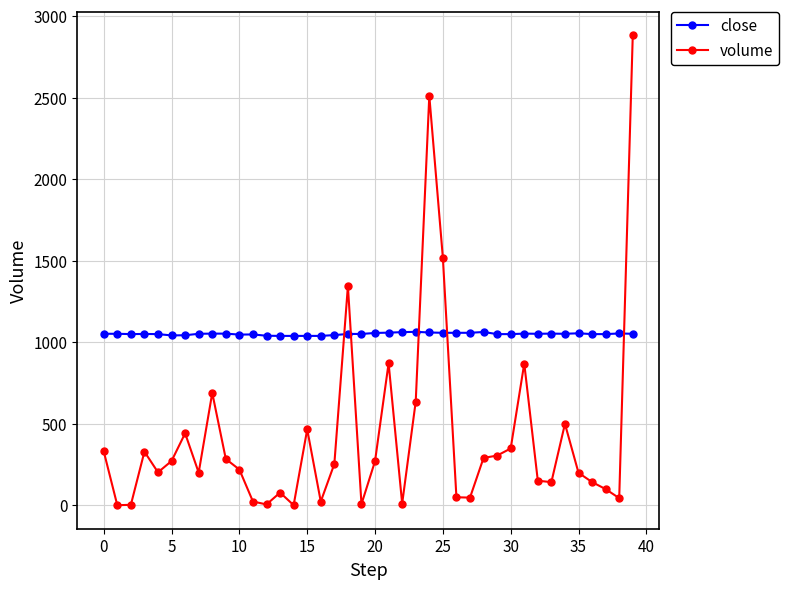

Which series has the largest total across all categories?

close